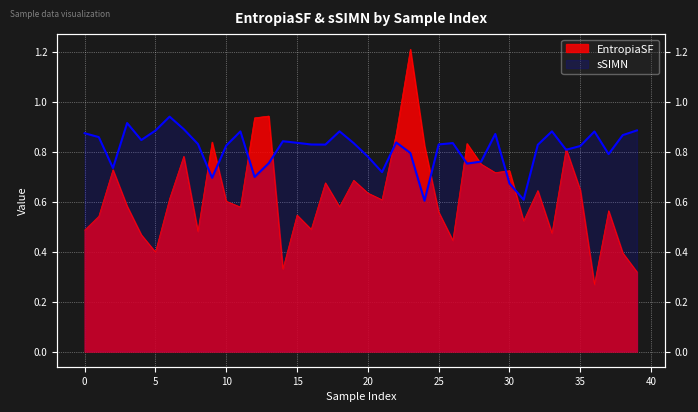

True or false: EntropiaSF and sSIMN cross at least once.

True